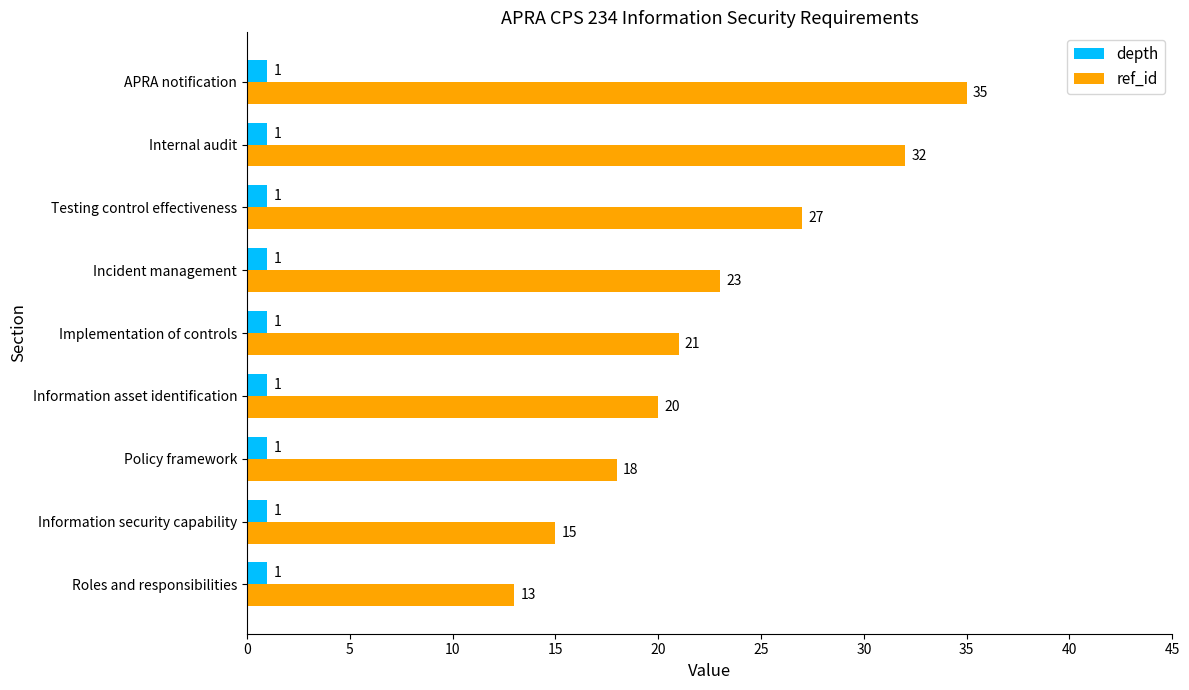

Which series has the widest spread of values?

ref_id